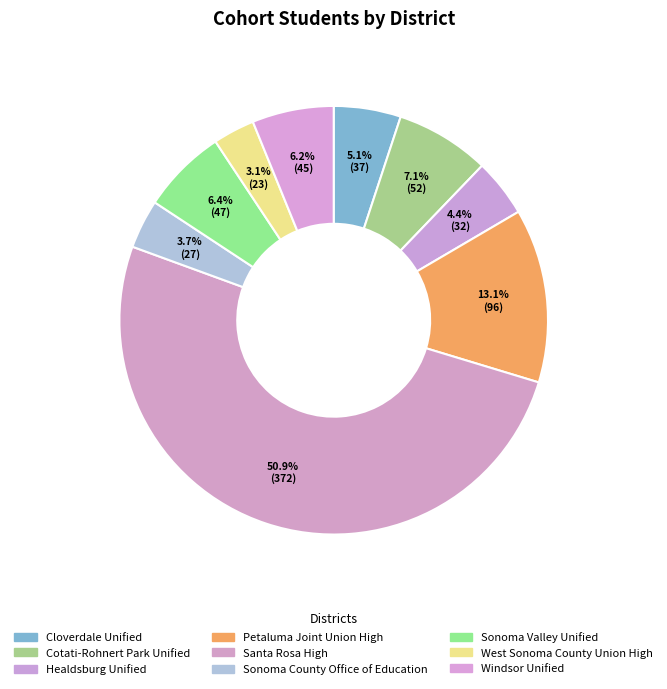

What percentage is the Santa Rosa High slice, to the nearest percent?

51%